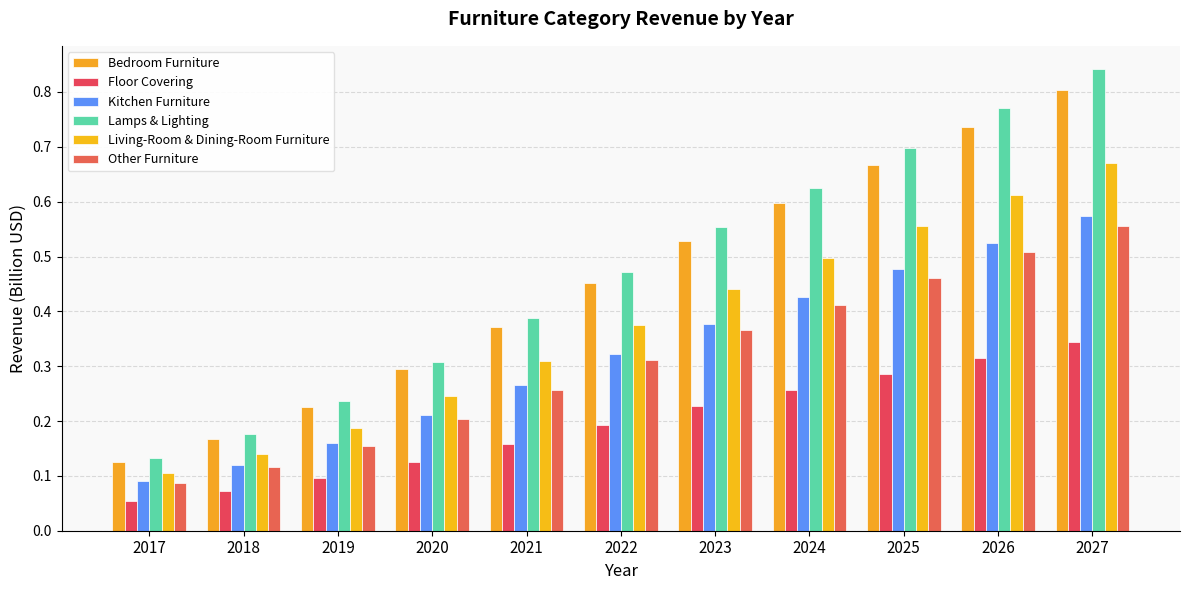

How many categories are shown in the chart?

11